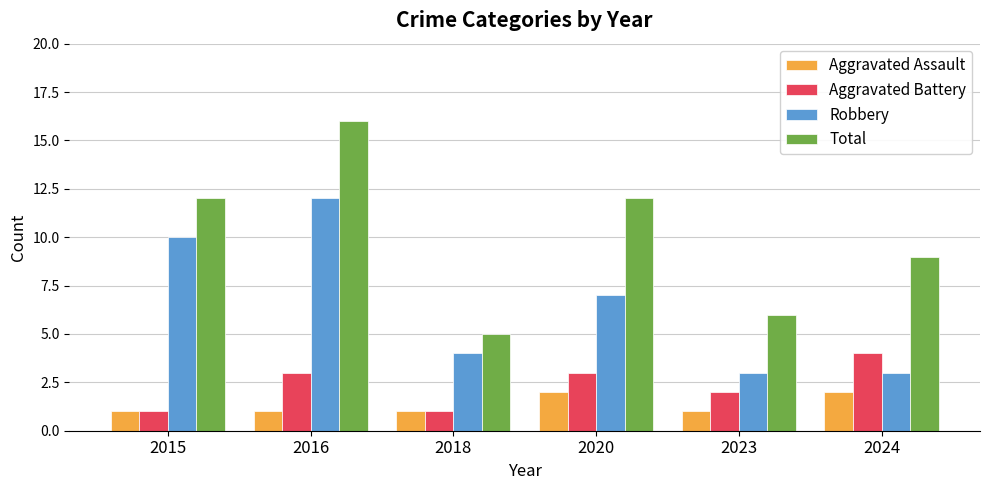

Rank the series at 2024 from highest to lowest value.

Total, Aggravated Battery, Robbery, Aggravated Assault